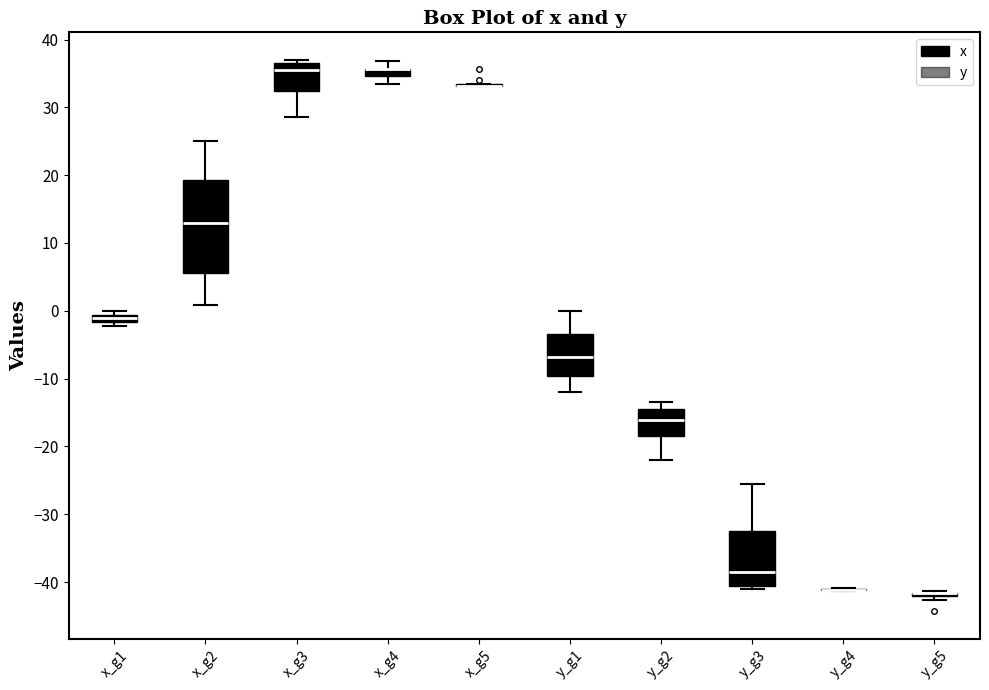

Comparing the boxes themselves (not the whiskers), which one is the tallest?

x_g2